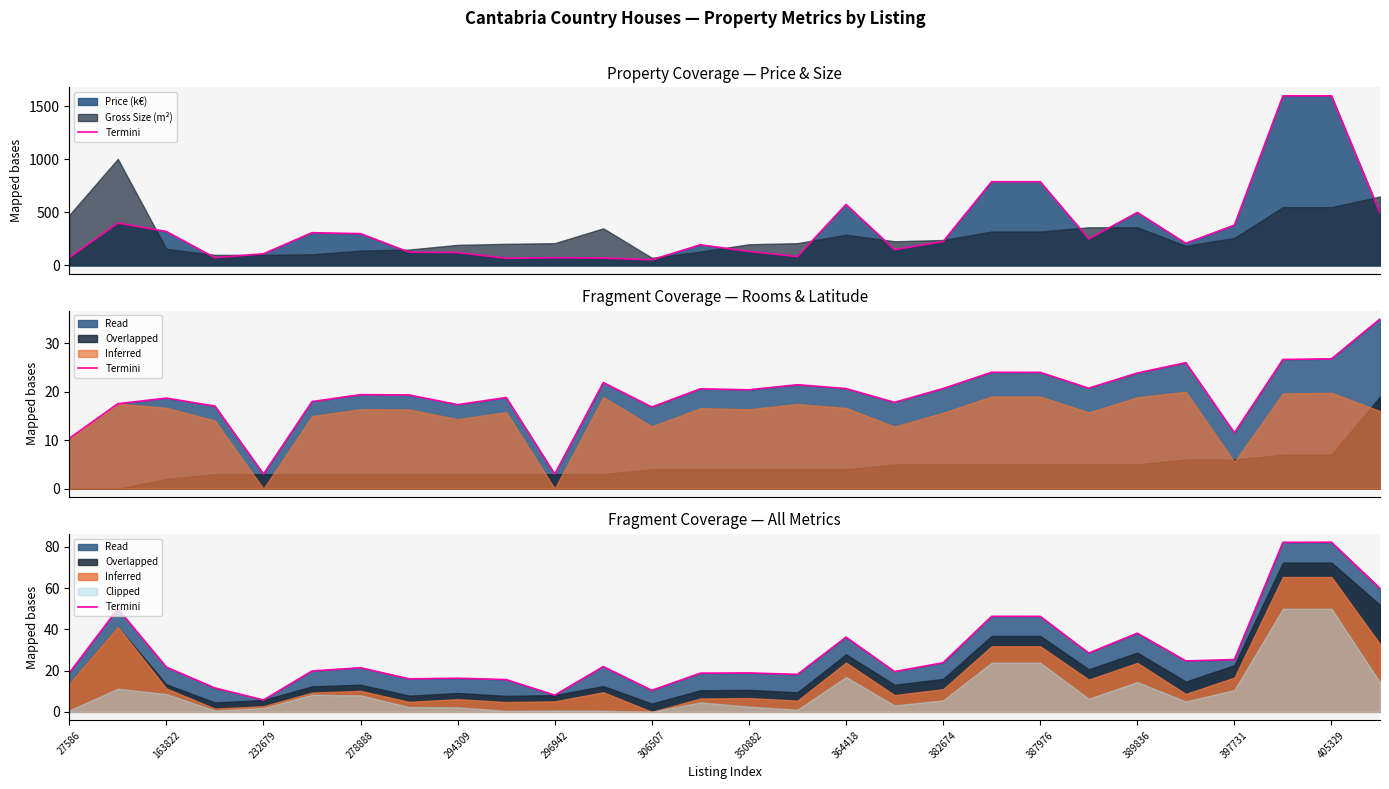

Reading left to right, extract all data points from this chart.

18.9	50.0	21.7	11.6	5.7	19.8	21.4	16.0	16.3	15.6	8.1	21.9	10.4	18.8	18.9	18.2	36.2	19.5	23.8	46.3	46.3	28.5	38.1	24.7	25.4	82.2	82.3	59.9